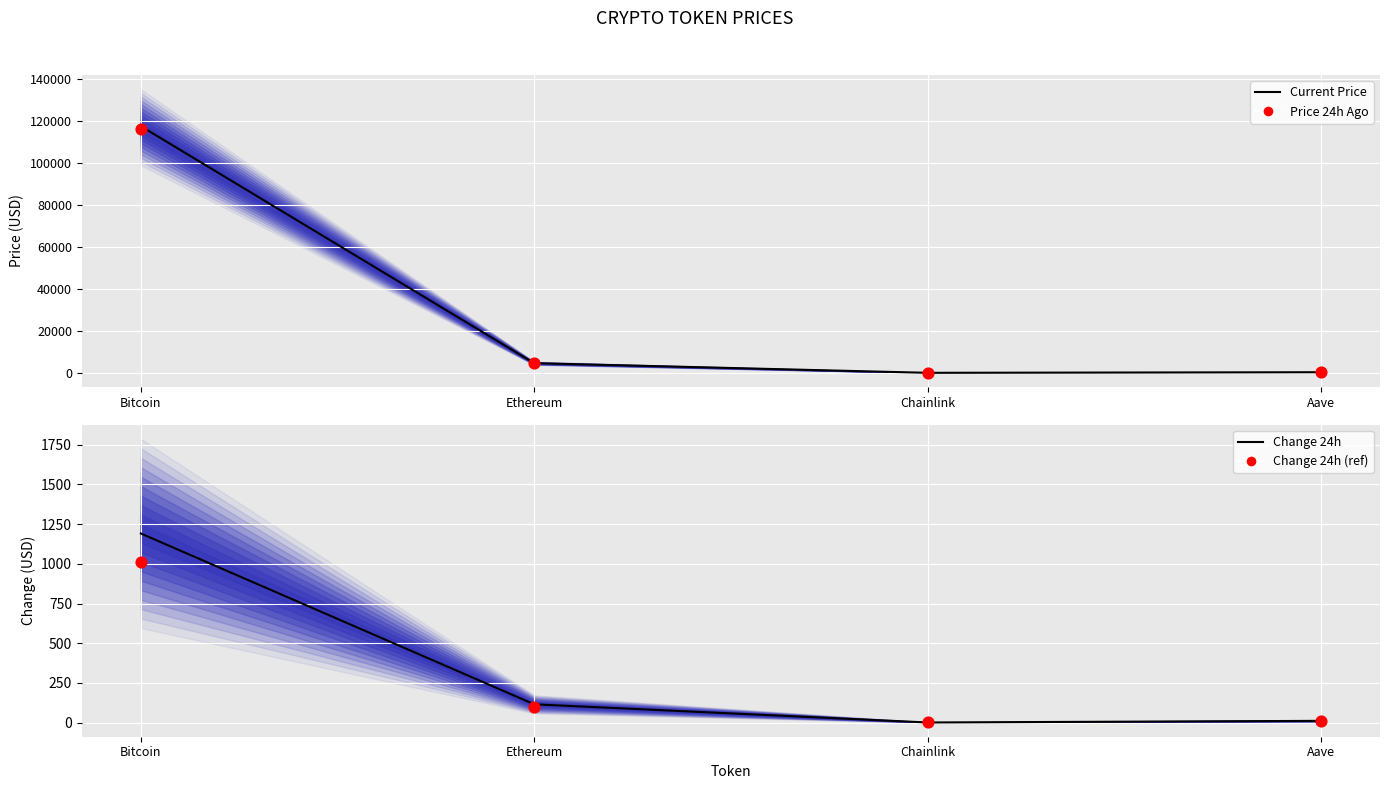

Which series contains the highest Y value?

Current Price